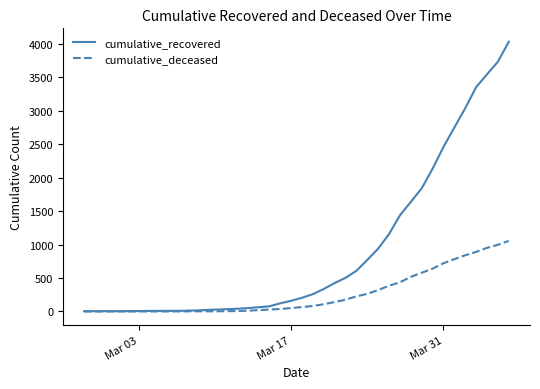

Which series has the largest total across all categories?

cumulative_recovered